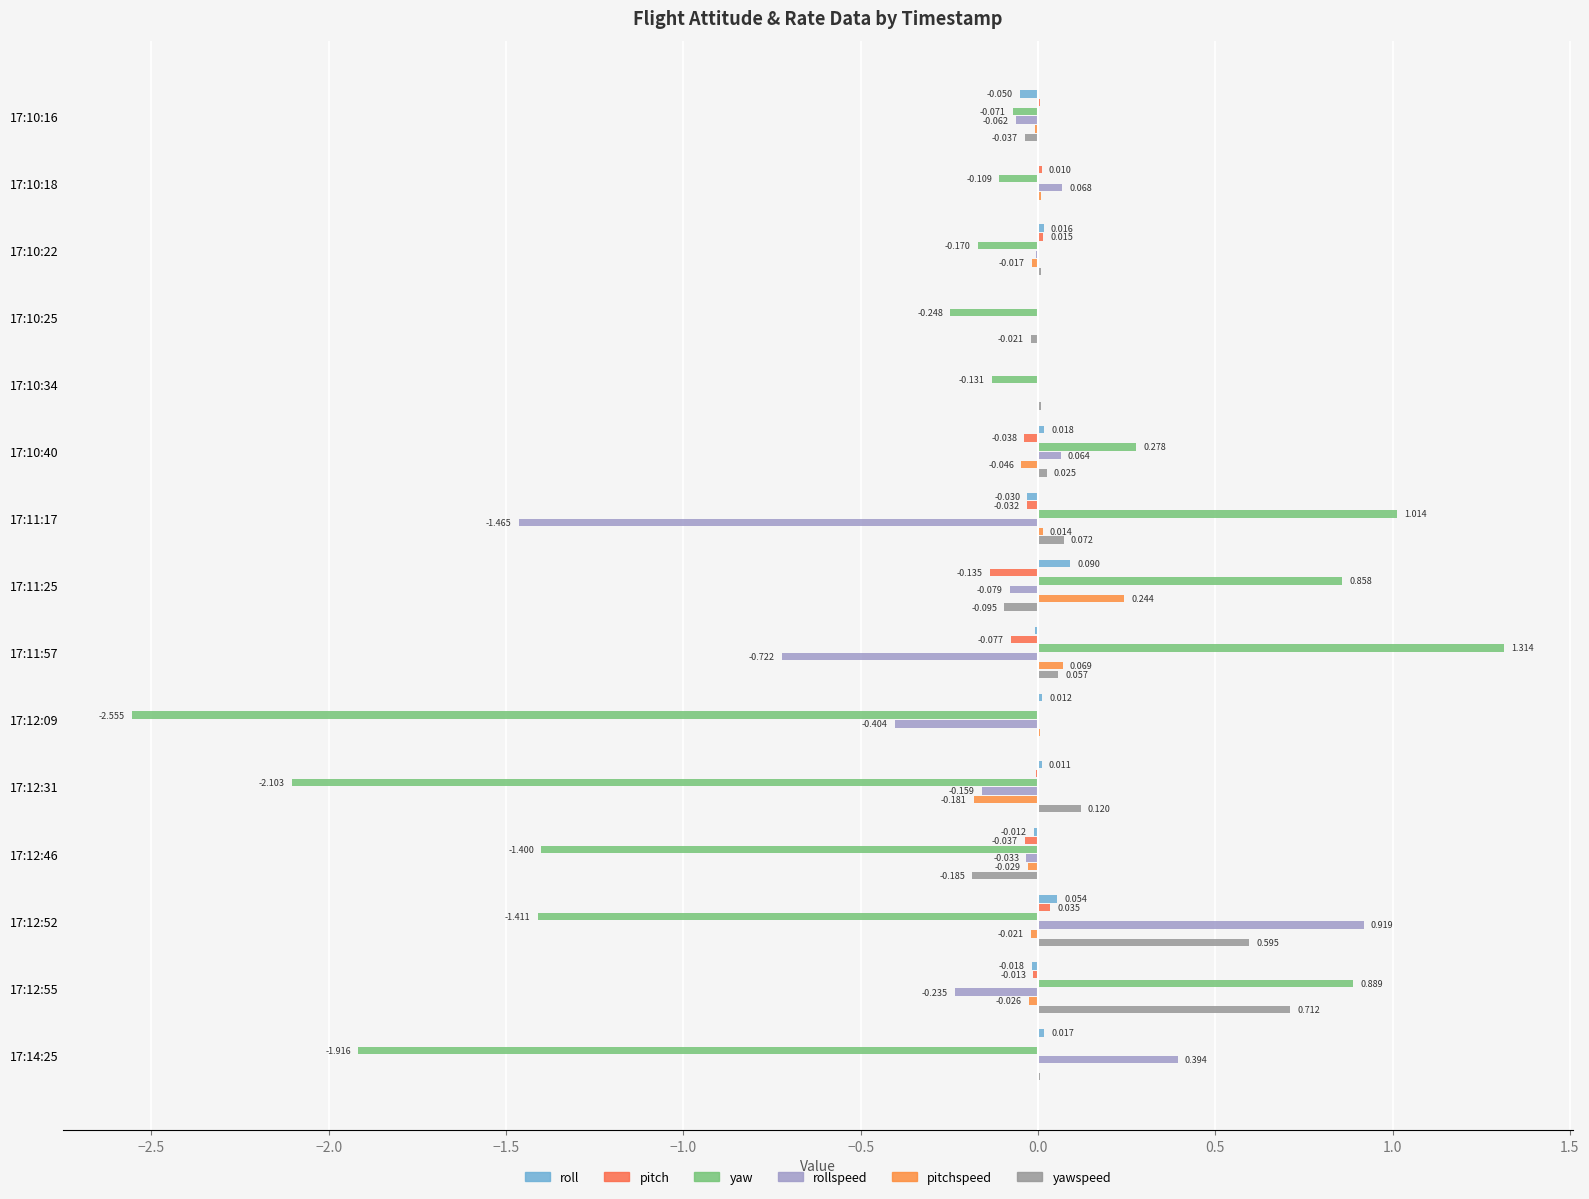

At how many categories does at least one series exceed -1?

15